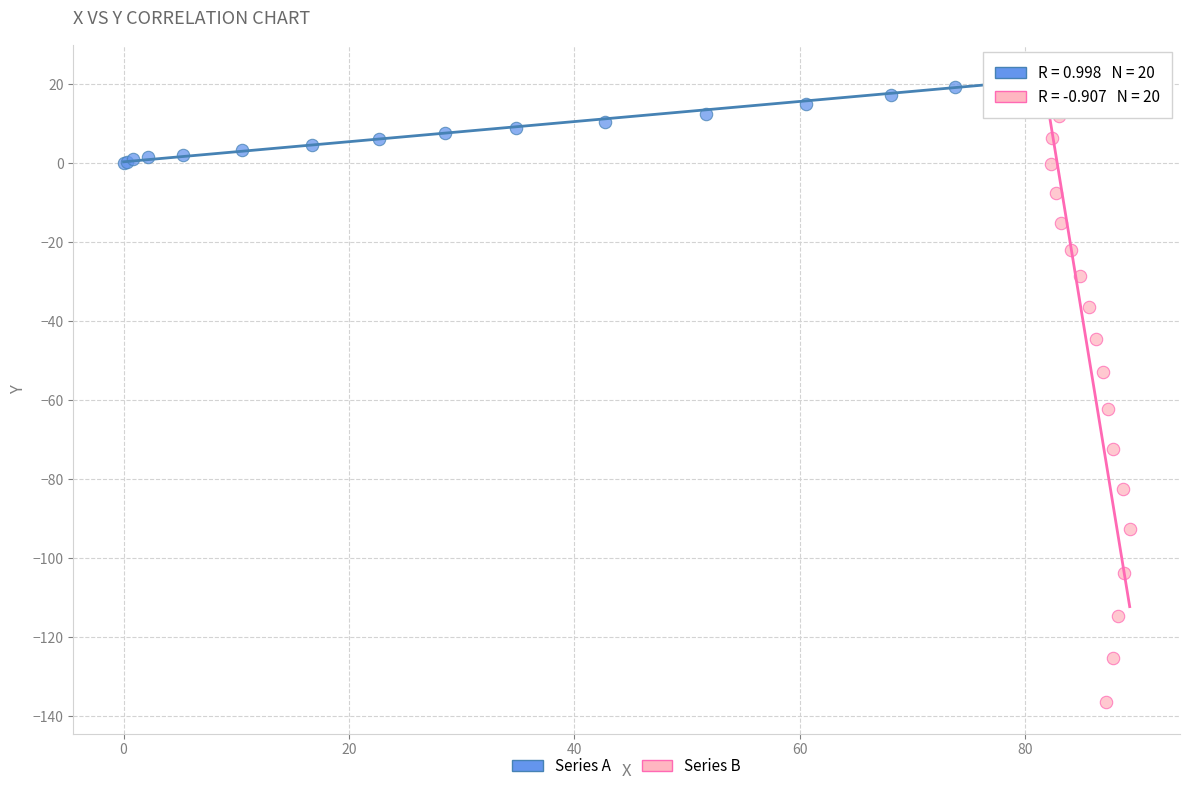

Which series has the largest Y range (max minus min)?

Series B